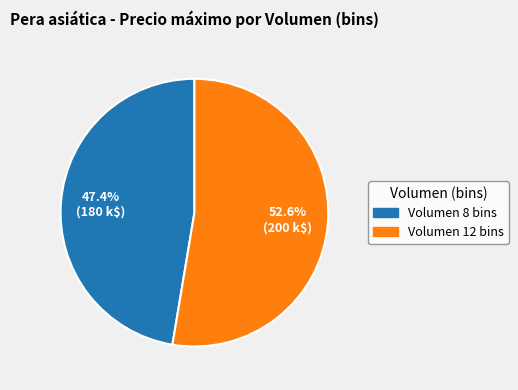

Is there a majority slice in this chart?

Yes